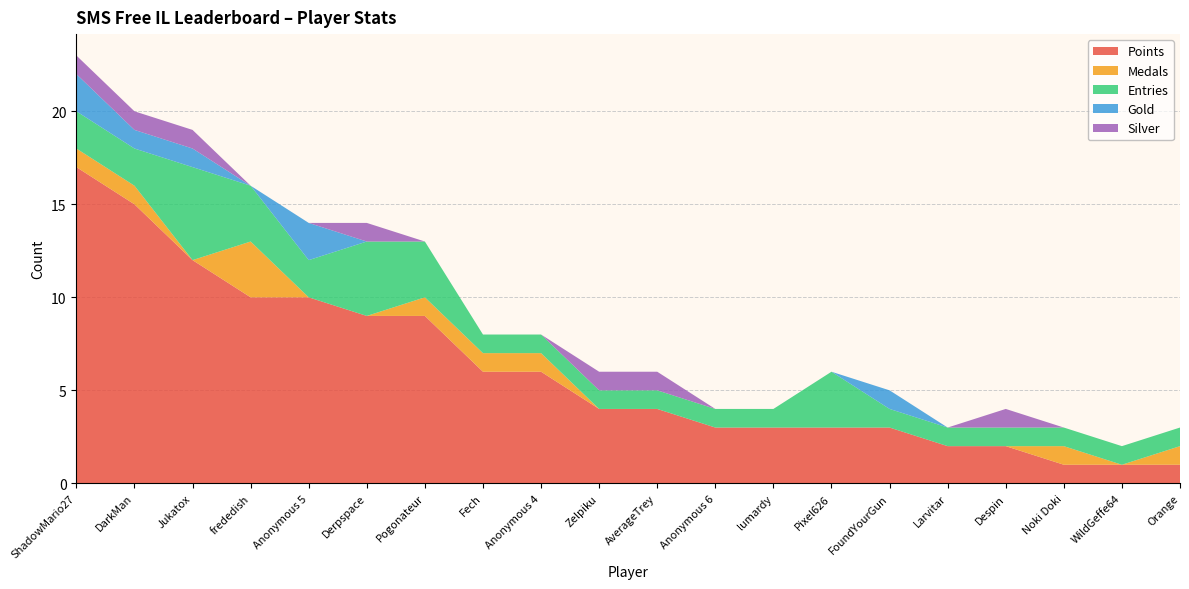

Reading left to right, what are all the values shown in this chart?

Points: ShadowMario27=17	DarkMan=15	Jukatox=12	frededish=10	Anonymous 5=10	Derpspace=9	Pogonateur=9	Fech=6	Anonymous 4=6	Zelpiku=4	AverageTrey=4	Anonymous 6=3	lumardy=3	Pixel626=3	FoundYourGun=3	Larvitar=2	Despin=2	Noki Doki=1	WildGeffe64=1	Orange=1
Medals: ShadowMario27=1	DarkMan=1	Jukatox=0	frededish=3	Anonymous 5=0	Derpspace=0	Pogonateur=1	Fech=1	Anonymous 4=1	Zelpiku=0	AverageTrey=0	Anonymous 6=0	lumardy=0	Pixel626=0	FoundYourGun=0	Larvitar=0	Despin=0	Noki Doki=1	WildGeffe64=0	Orange=1
Entries: ShadowMario27=2	DarkMan=2	Jukatox=5	frededish=3	Anonymous 5=2	Derpspace=4	Pogonateur=3	Fech=1	Anonymous 4=1	Zelpiku=1	AverageTrey=1	Anonymous 6=1	lumardy=1	Pixel626=3	FoundYourGun=1	Larvitar=1	Despin=1	Noki Doki=1	WildGeffe64=1	Orange=1
Gold: ShadowMario27=2	DarkMan=1	Jukatox=1	frededish=0	Anonymous 5=2	Derpspace=0	Pogonateur=0	Fech=0	Anonymous 4=0	Zelpiku=0	AverageTrey=0	Anonymous 6=0	lumardy=0	Pixel626=0	FoundYourGun=1	Larvitar=0	Despin=0	Noki Doki=0	WildGeffe64=0	Orange=0
Silver: ShadowMario27=1	DarkMan=1	Jukatox=1	frededish=0	Anonymous 5=0	Derpspace=1	Pogonateur=0	Fech=0	Anonymous 4=0	Zelpiku=1	AverageTrey=1	Anonymous 6=0	lumardy=0	Pixel626=0	FoundYourGun=0	Larvitar=0	Despin=1	Noki Doki=0	WildGeffe64=0	Orange=0